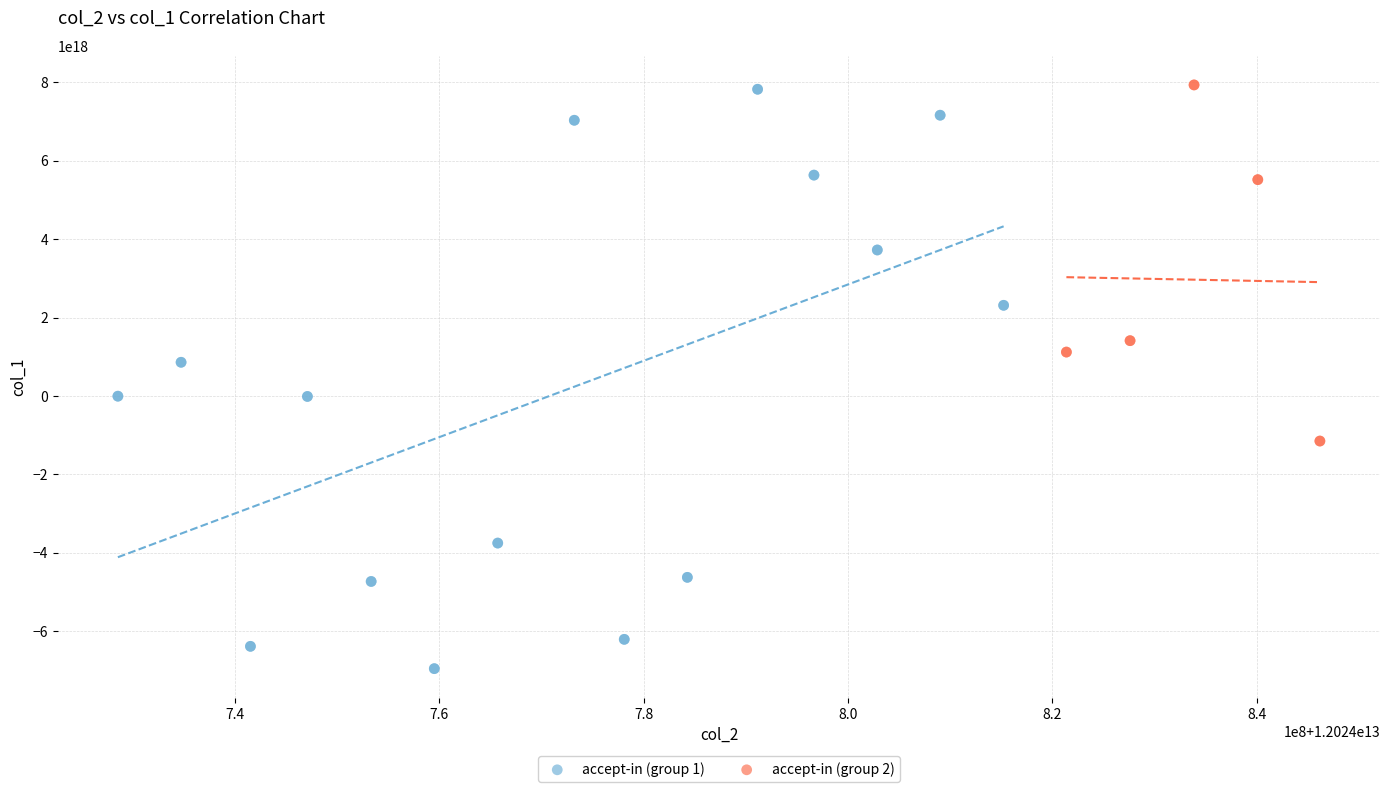

What are all the series names shown in the legend?

accept-in (group 1), accept-in (group 2)